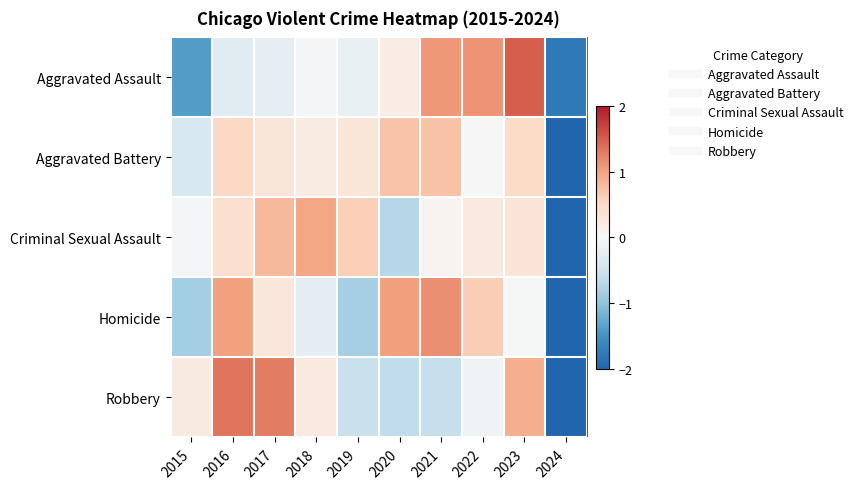

Rank the series at 2017 from lowest to highest value.

Aggravated Assault, Homicide, Aggravated Battery, Criminal Sexual Assault, Robbery